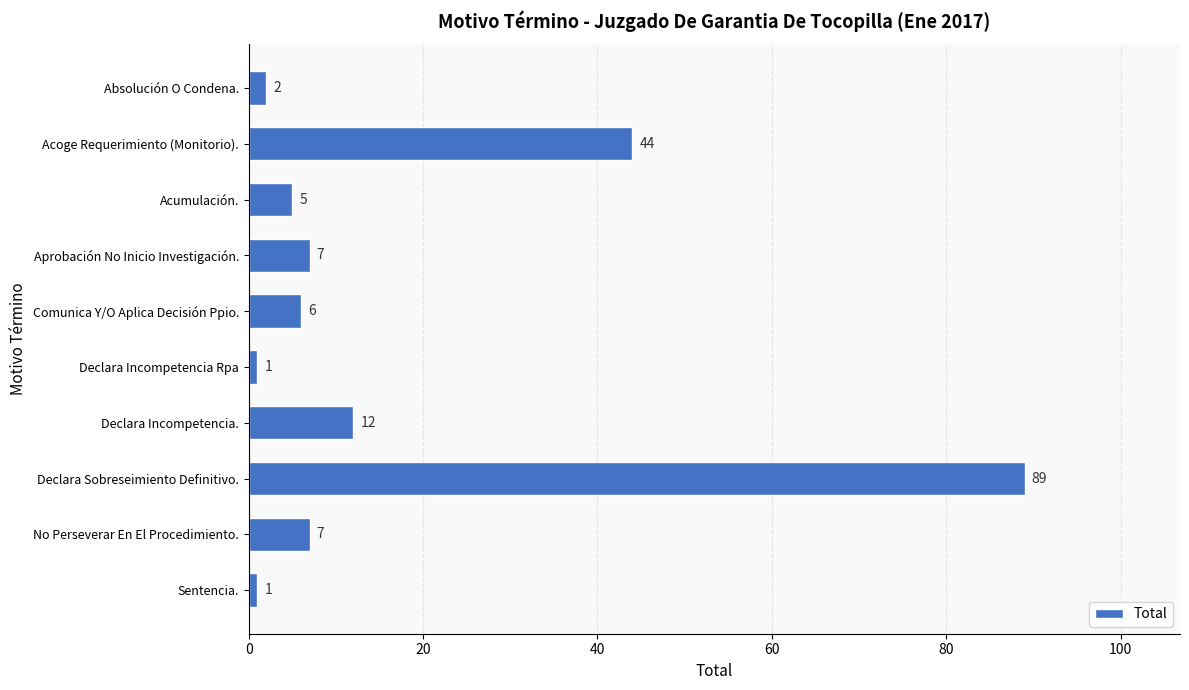

At which category does the chart reach its peak across all series?

Declara Sobreseimiento Definitivo.